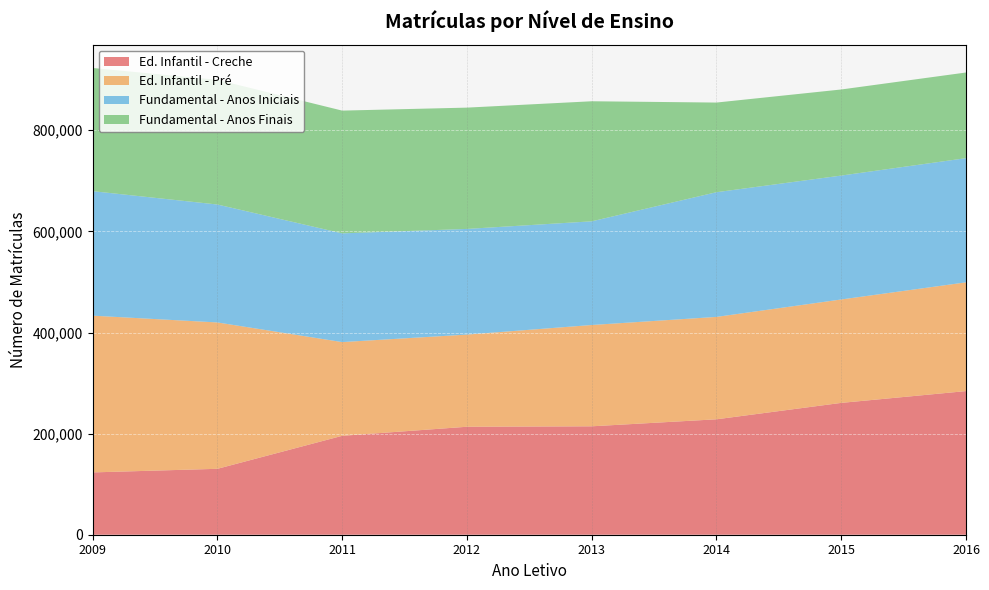

Reading left to right, extract all data points from this chart.

Ed. Infantil - Creche: 123263	130378	195652	213561	214452	228311	260776	284115
Ed. Infantil - Pré: 310051	289531	185398	182327	200394	202558	204573	215123
Fundamental - Anos Iniciais: 246280	233269	215088	209006	205071	246661	245089	245641
Fundamental - Anos Finais: 243675	246612	242796	239943	237507	177323	170289	169444